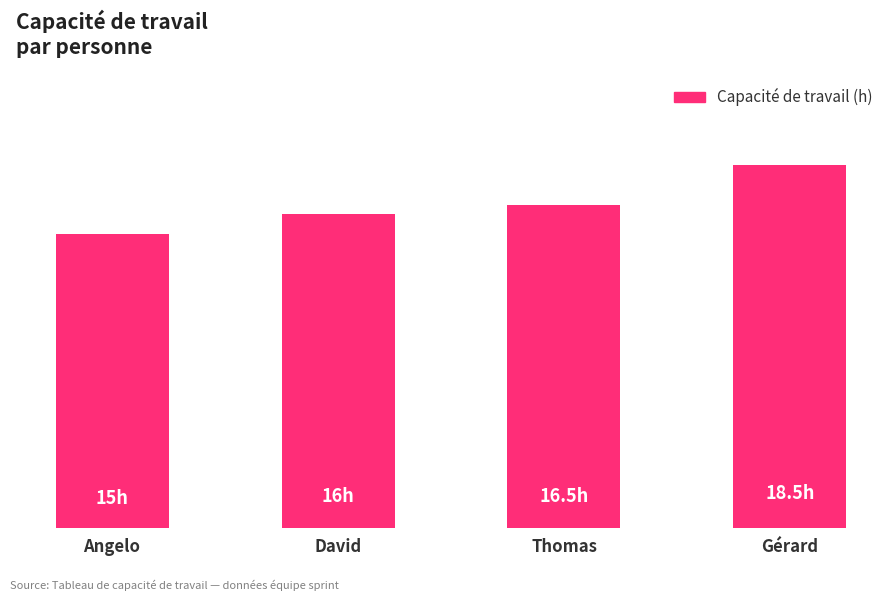

Does the chart contain any negative values?

No